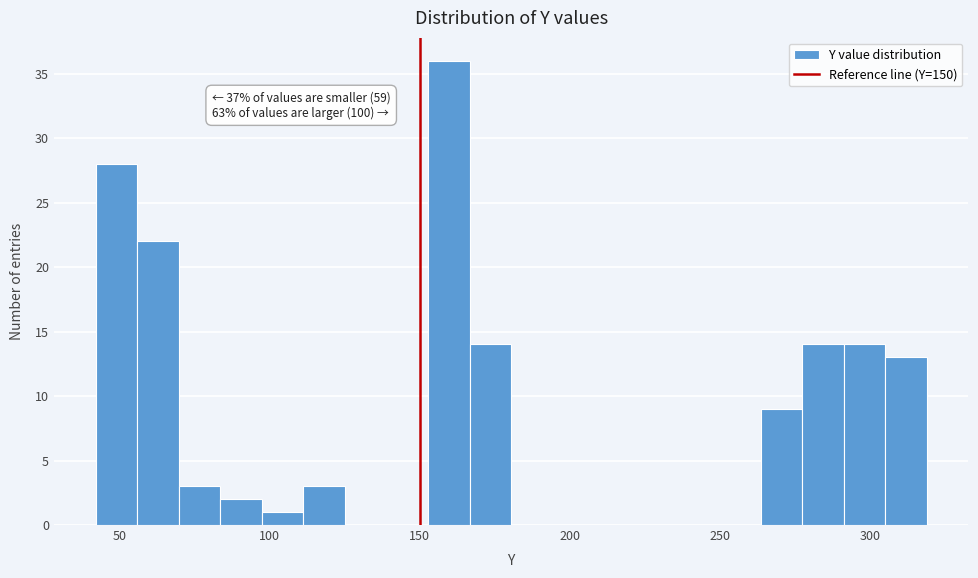

Around what value on the x-axis is the tallest bar? Give the approximate position of its centre, as read against the axis.

160